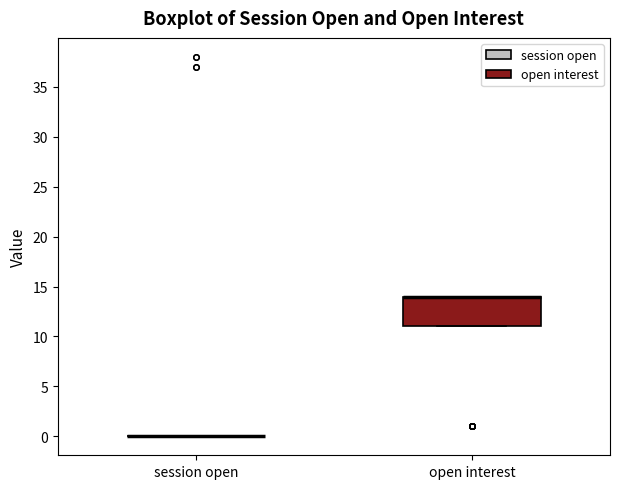

Reading left to right, read every box against the y-axis: the position of its median line, the range the box covers, and the ends of its whiskers. The values are not printed on the chart, so give them approximately, as read against the axis.

session open: box collapsed to a line at 0, whiskers 0 to 0
open interest: median 14 (drawn on the box's upper edge), box 11 to 14, whiskers 11 to 14